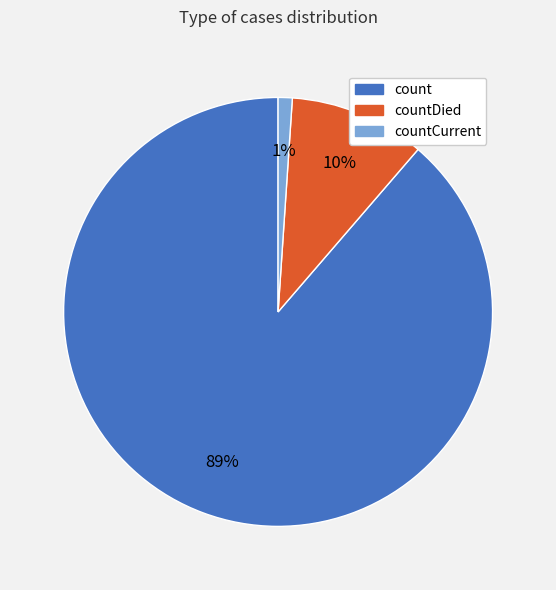

To the nearest percent, what is the average slice percentage?

33%